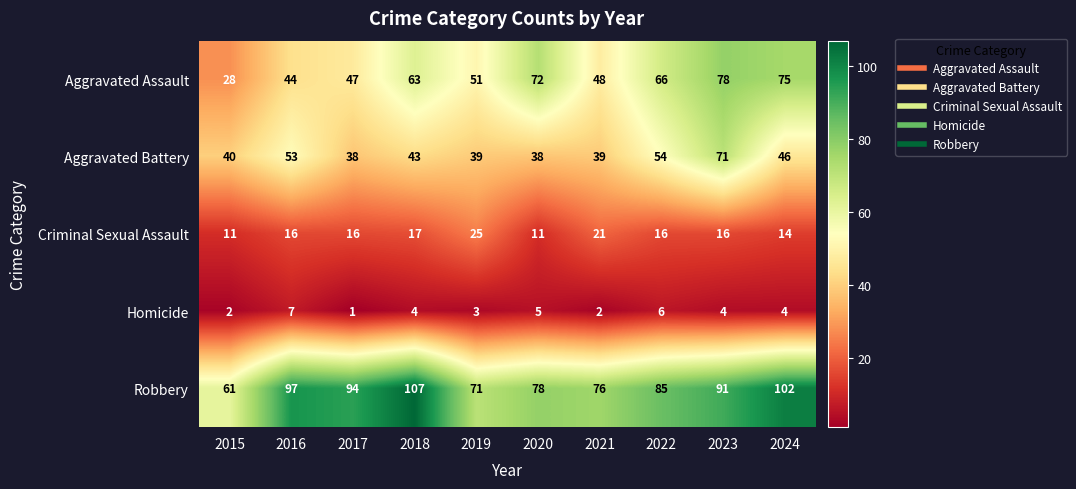

Rank the series by their maximum value, from lowest to highest.

Homicide, Criminal Sexual Assault, Aggravated Battery, Aggravated Assault, Robbery